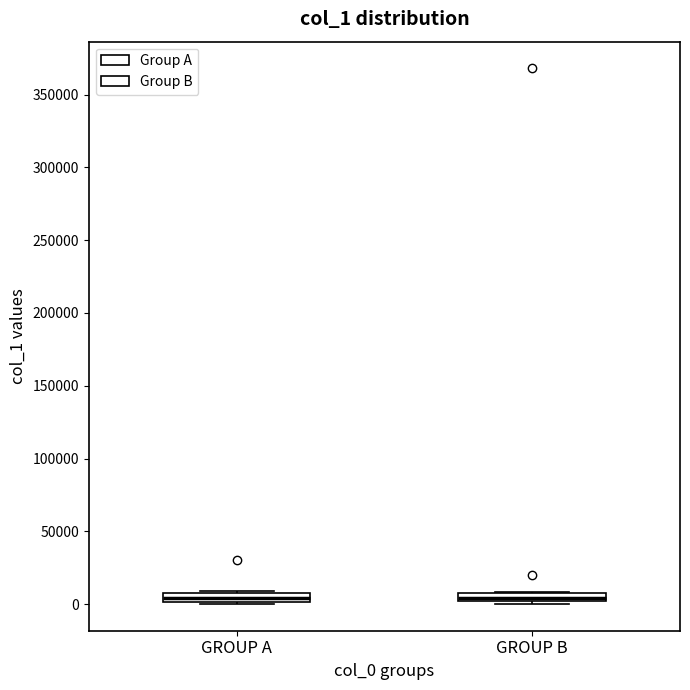

Where is the lower edge of the box for GROUP A on the y-axis? The values are not printed on the chart, so give them approximately, as read against the axis.

0